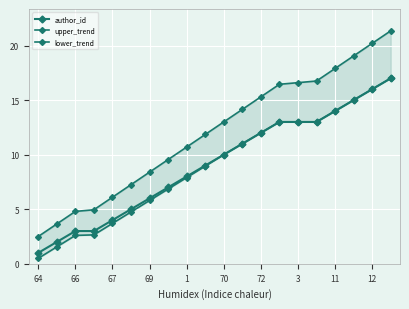

How many data points in upper_trend are above 13?

9